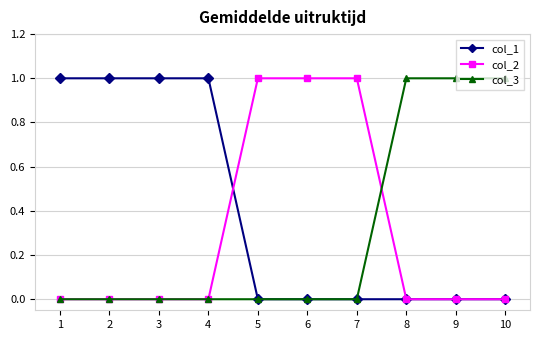

Is the value of col_2 at 8 greater than the value of col_1 at 4?

No